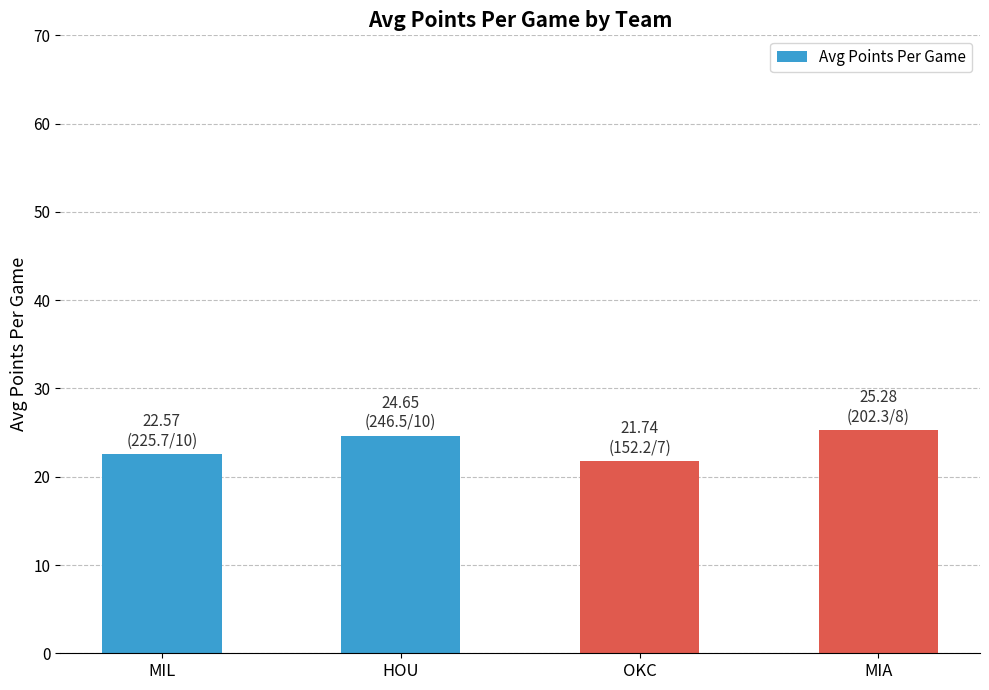

List the labels in order of value, largest first.

MIA, HOU, MIL, OKC